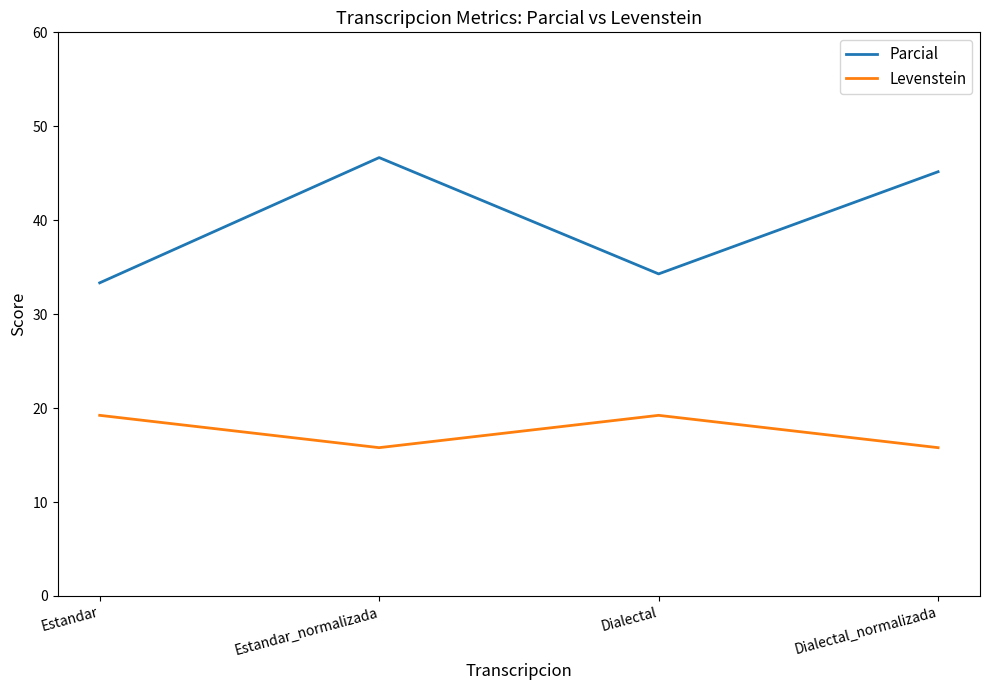

What is the total value across all series at Dialectal?

53.5